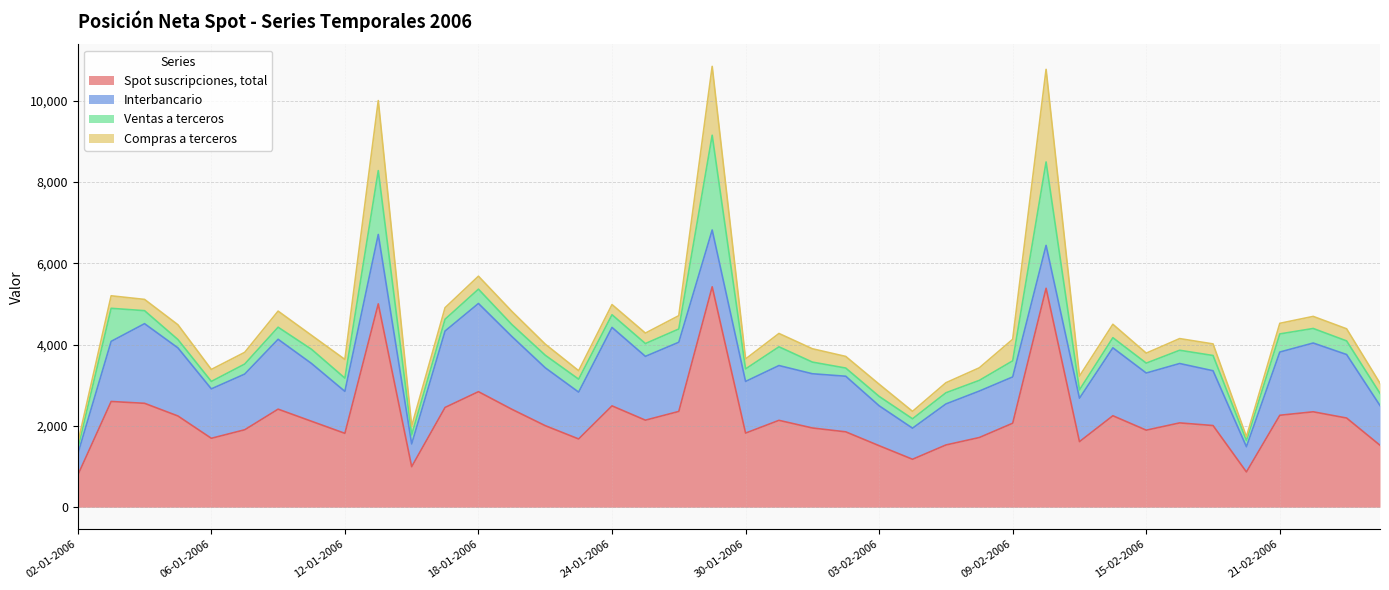

At which category does Ventas a terceros reach its first local valley?

06-01-2006